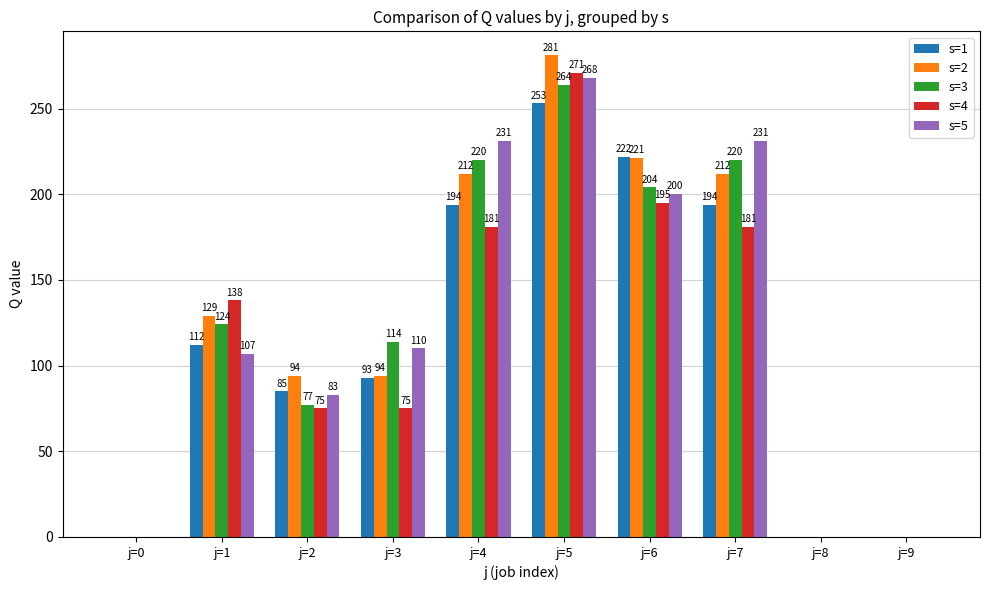

What is the sum of the s=4 values at j=4 and j=3?

256